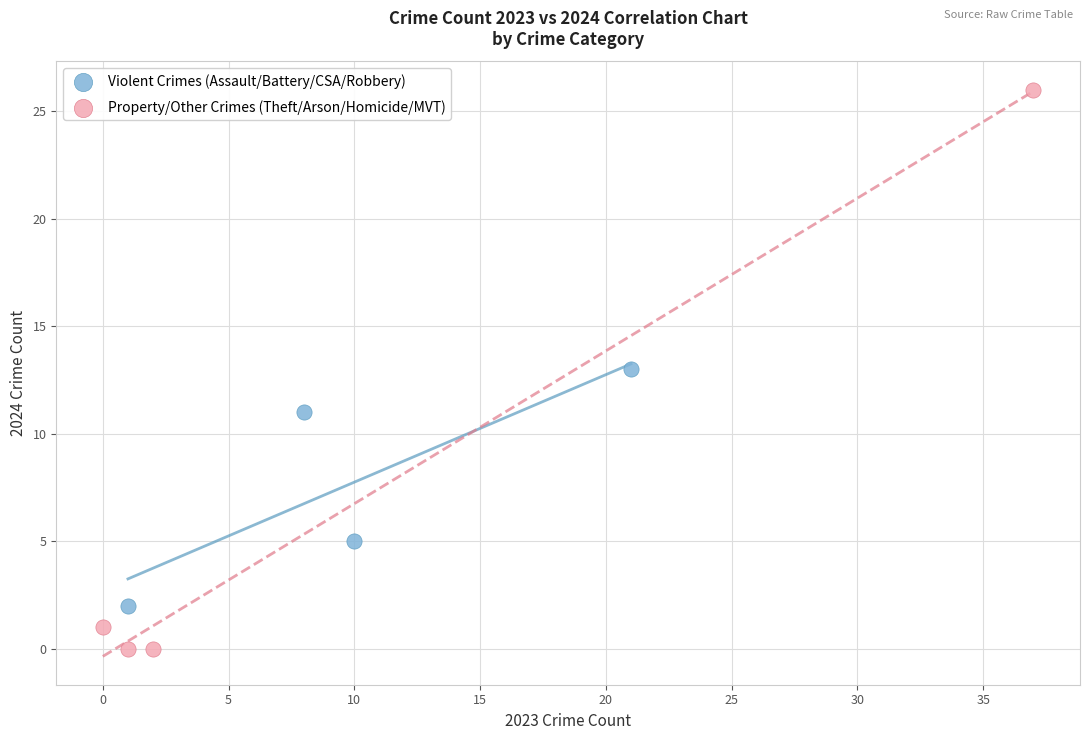

Which series contains the highest Y value?

Property/Other Crimes (Theft/Arson/Homicide/MVT)